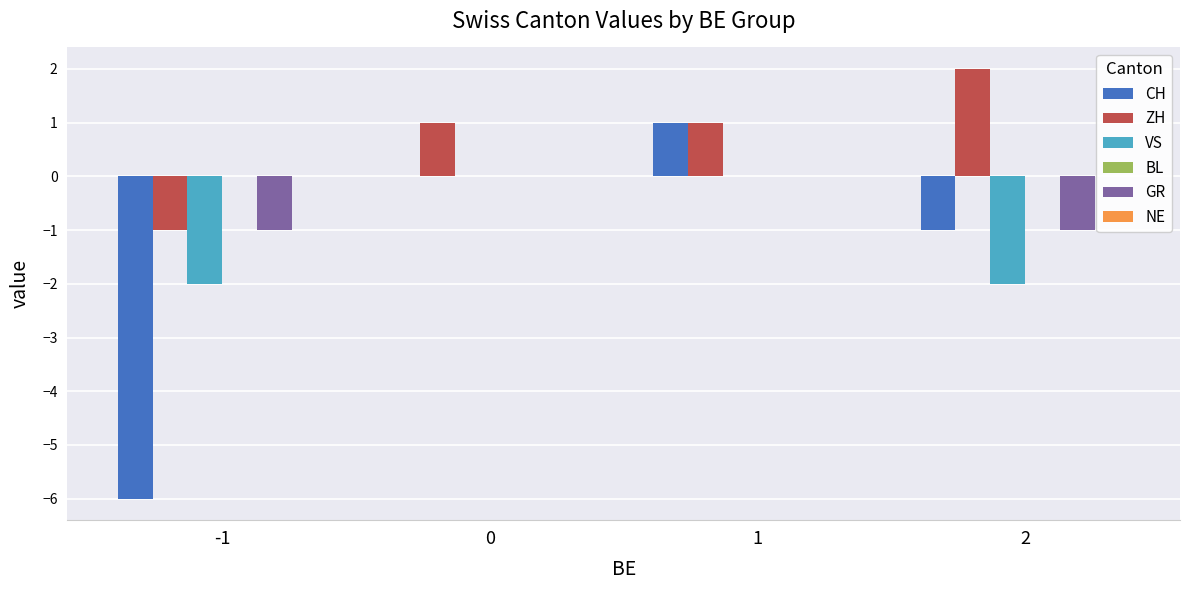

Is it true that VS equals 0 at 1?

True